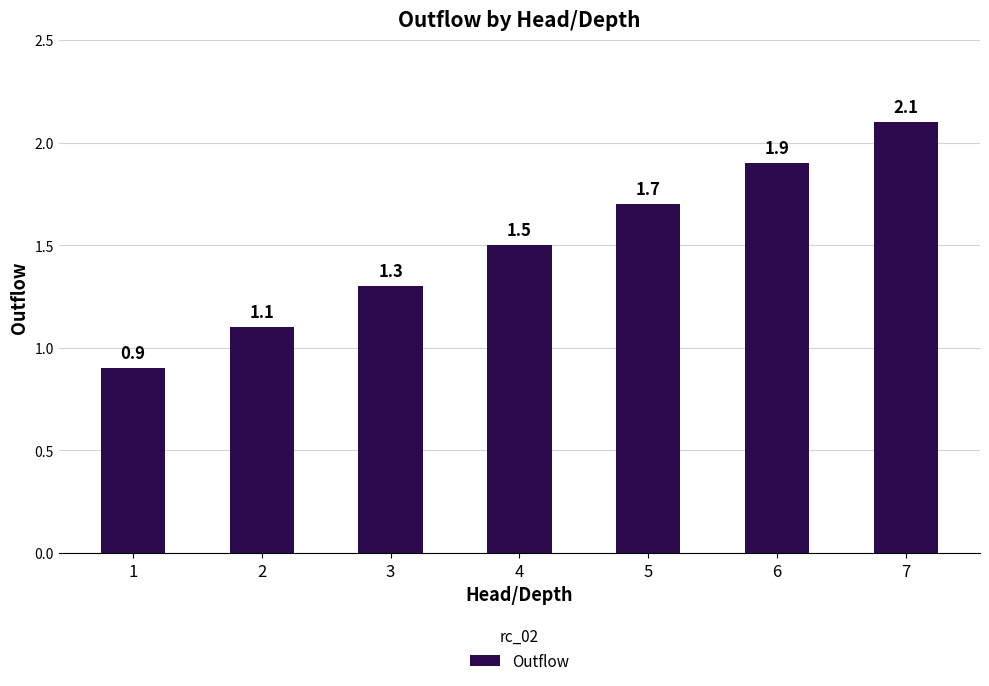

List the labels in order of value, largest first.

7, 6, 5, 4, 3, 2, 1